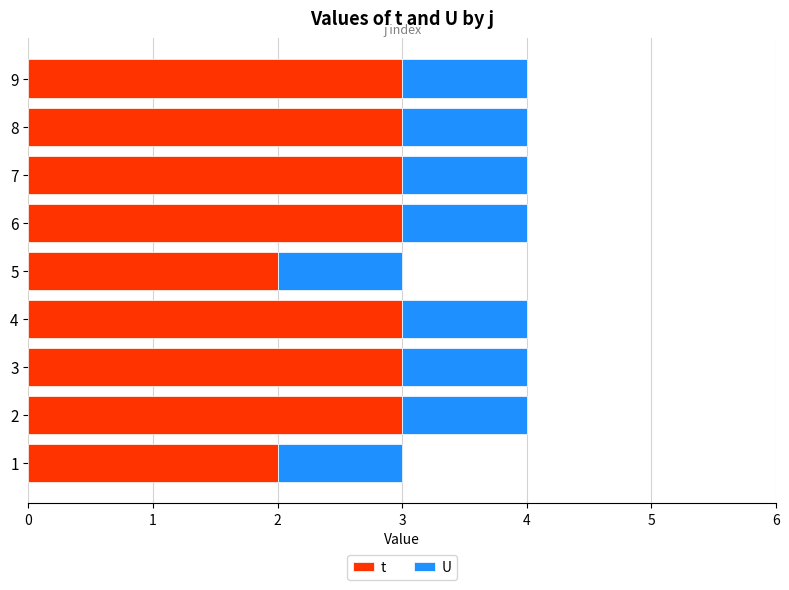

Is it true that t equals 2 at 5?

True